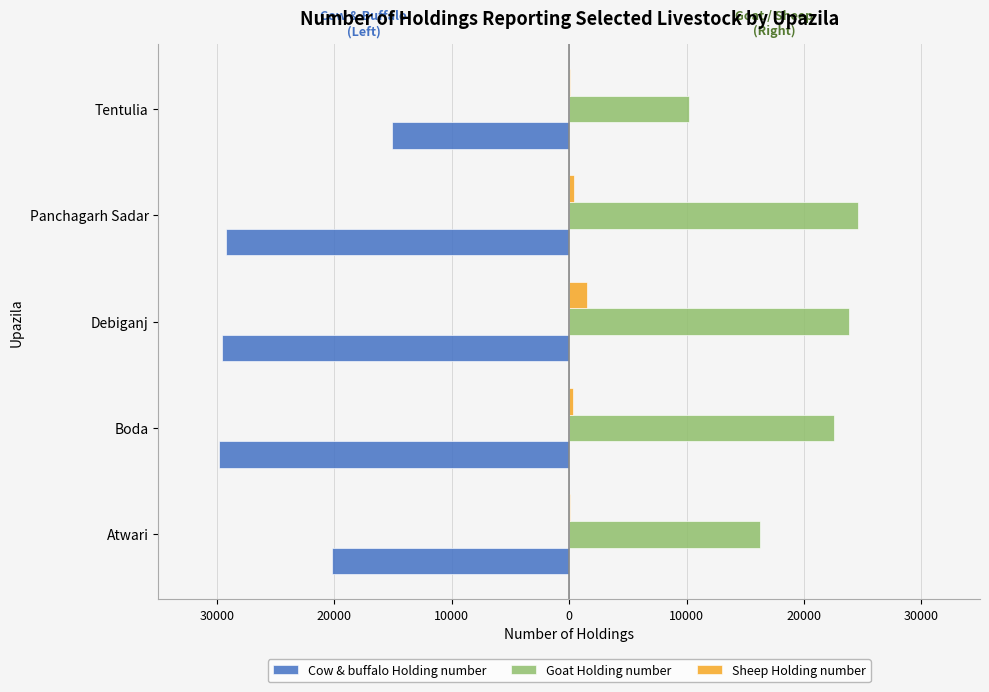

What are all the series names shown in the legend?

Cow & buffalo Holding number, Goat Holding number, Sheep Holding number